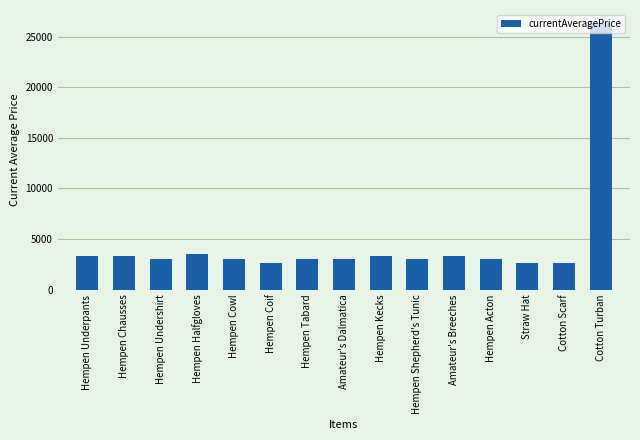

What is the smallest value displayed?

2658